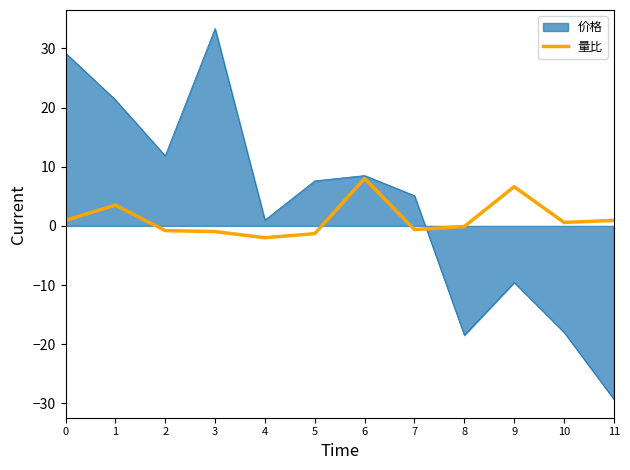

The 价格 series shows -28.8 at 10. True or false?

False